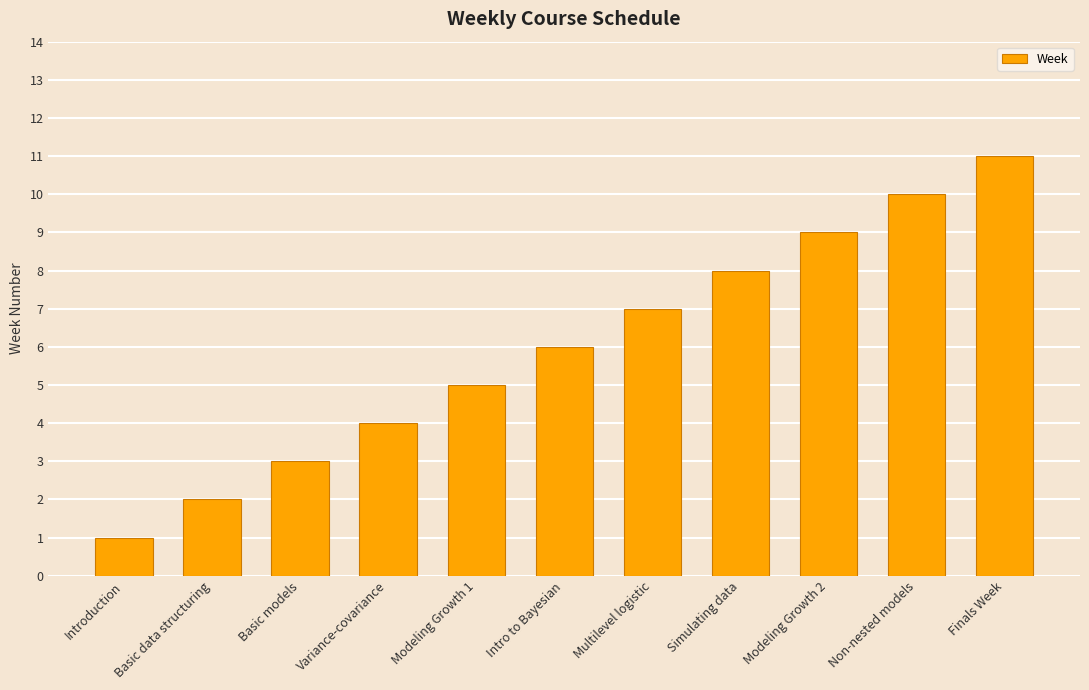

Which category has the lowest value across all series?

Introduction